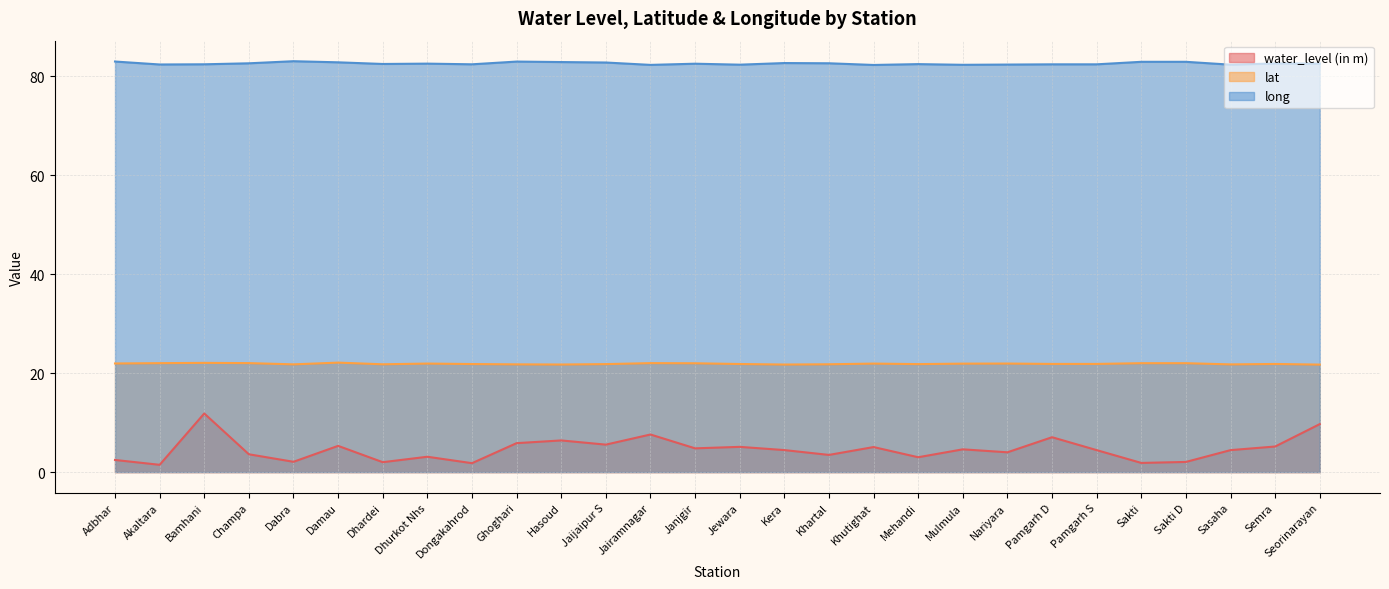

Does the chart have visible grid lines?

Yes